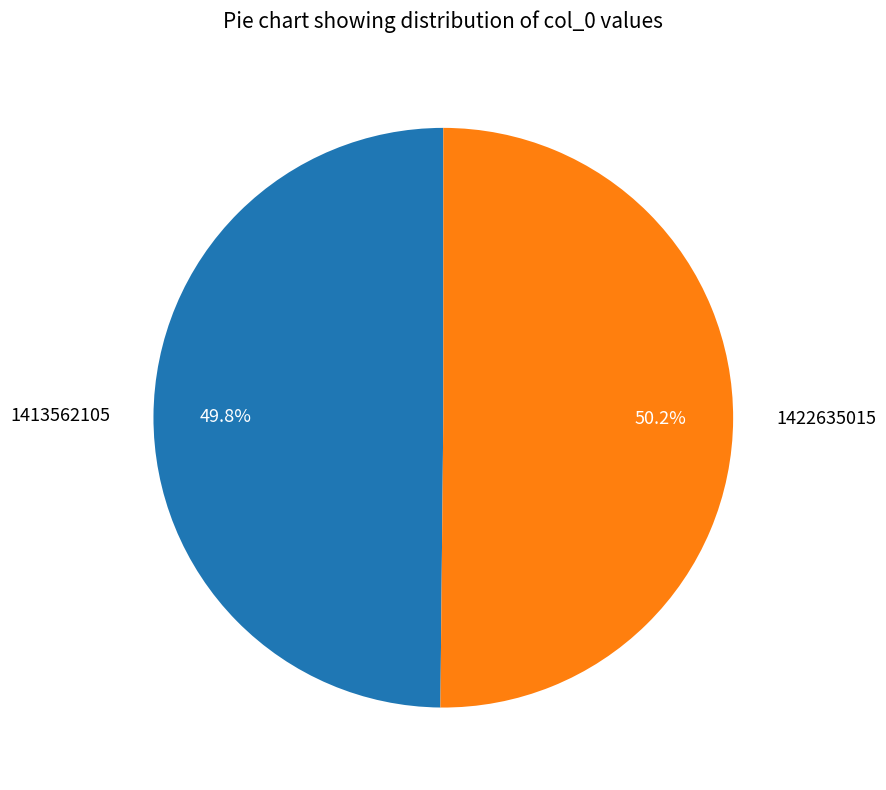

What portion of the pie excludes 1422635015?

49.8%